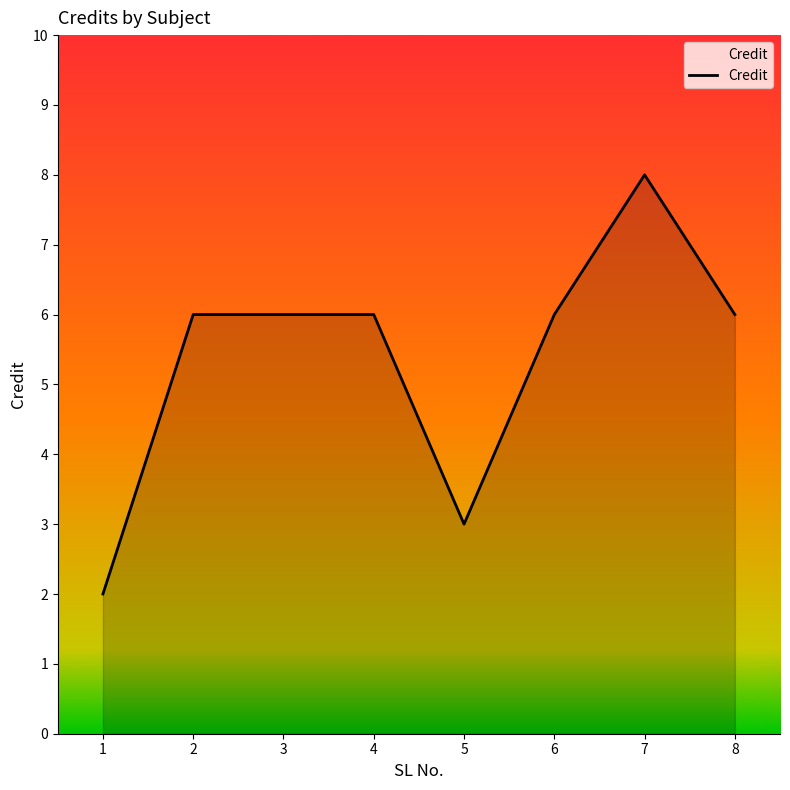

What is the ratio of the value at 1 to the value at 8?

0.3